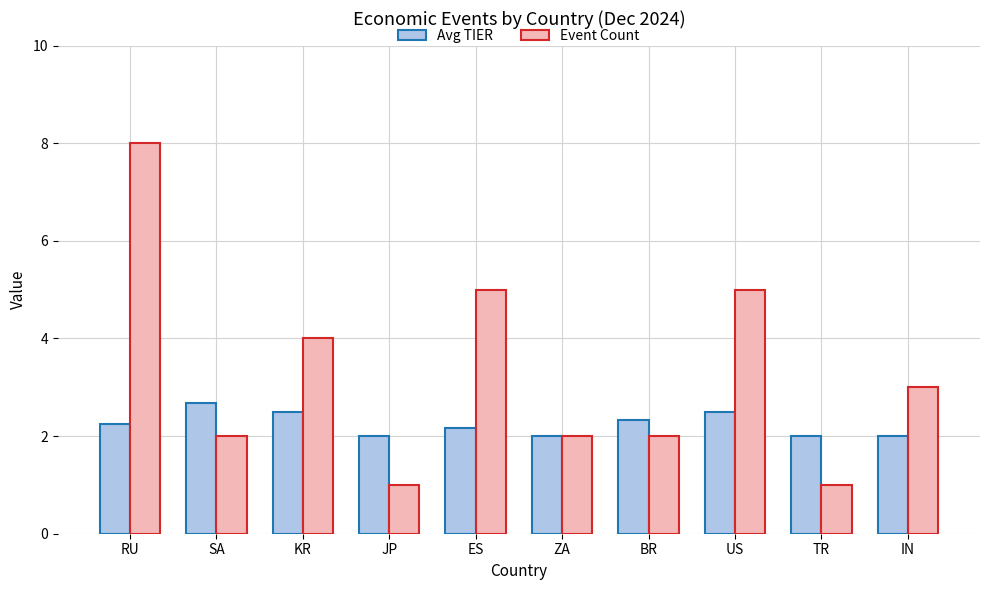

What position from the left is US?

8